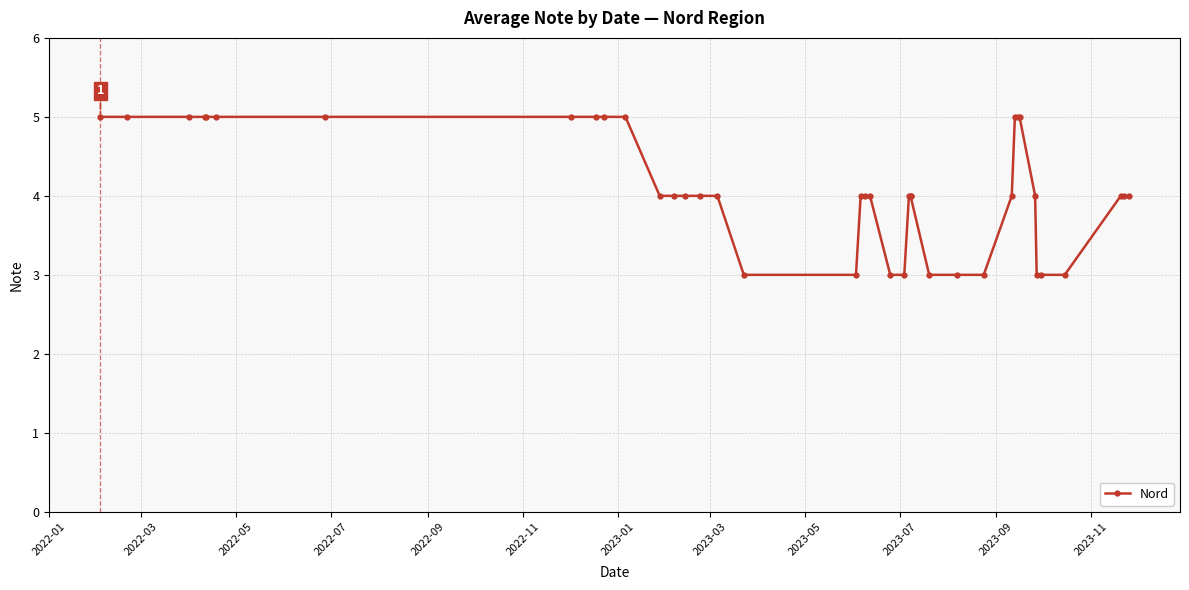

Which has a higher value, 2023-01 or 2022-05?

2023-01